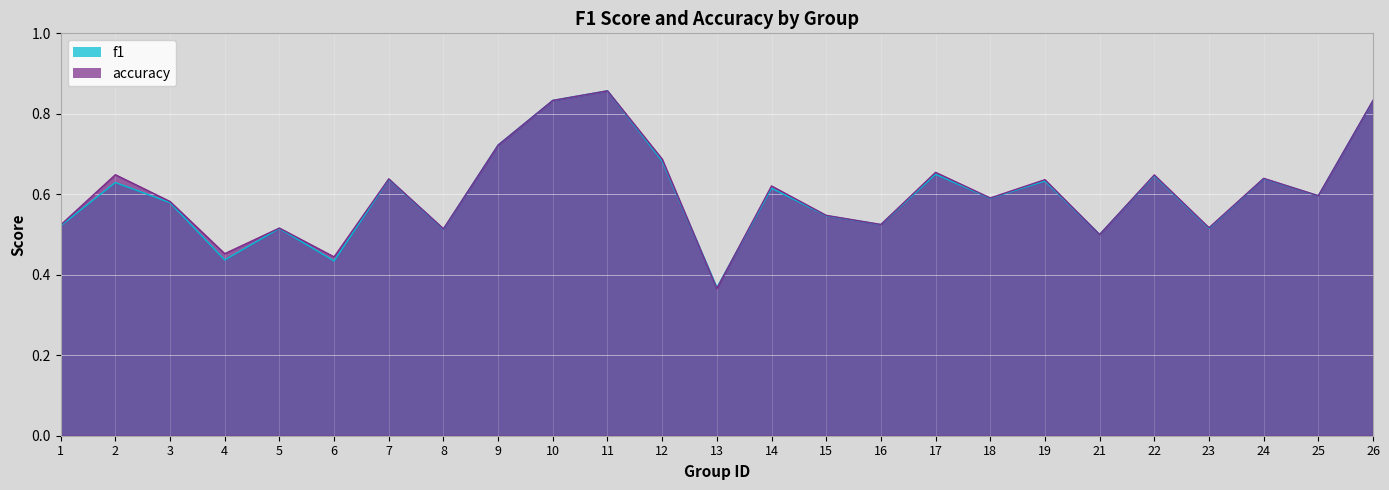

Where do accuracy and f1 first cross each other?

8 and 9